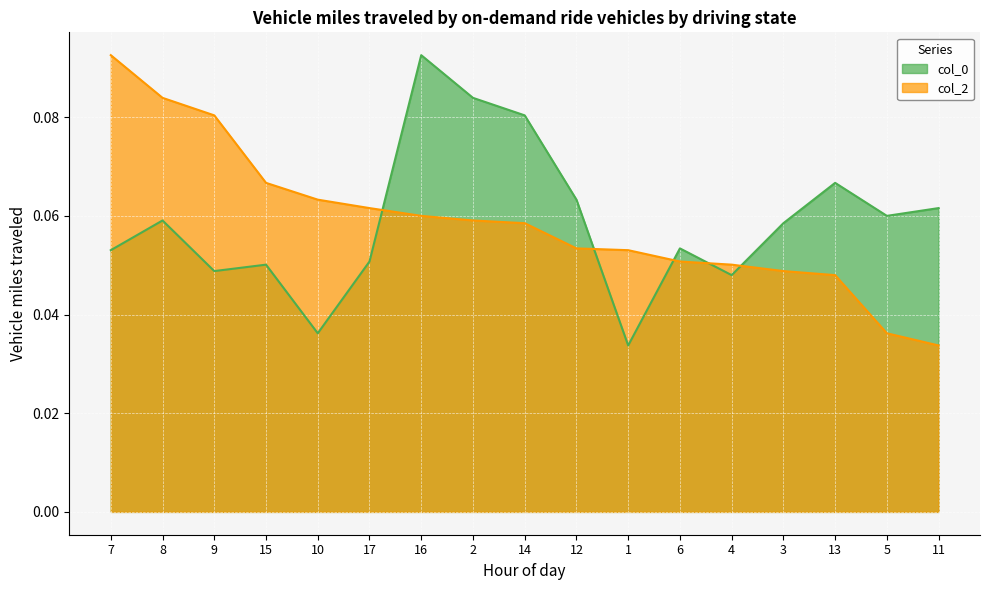

What are all the series names shown in the legend?

col_0, col_2